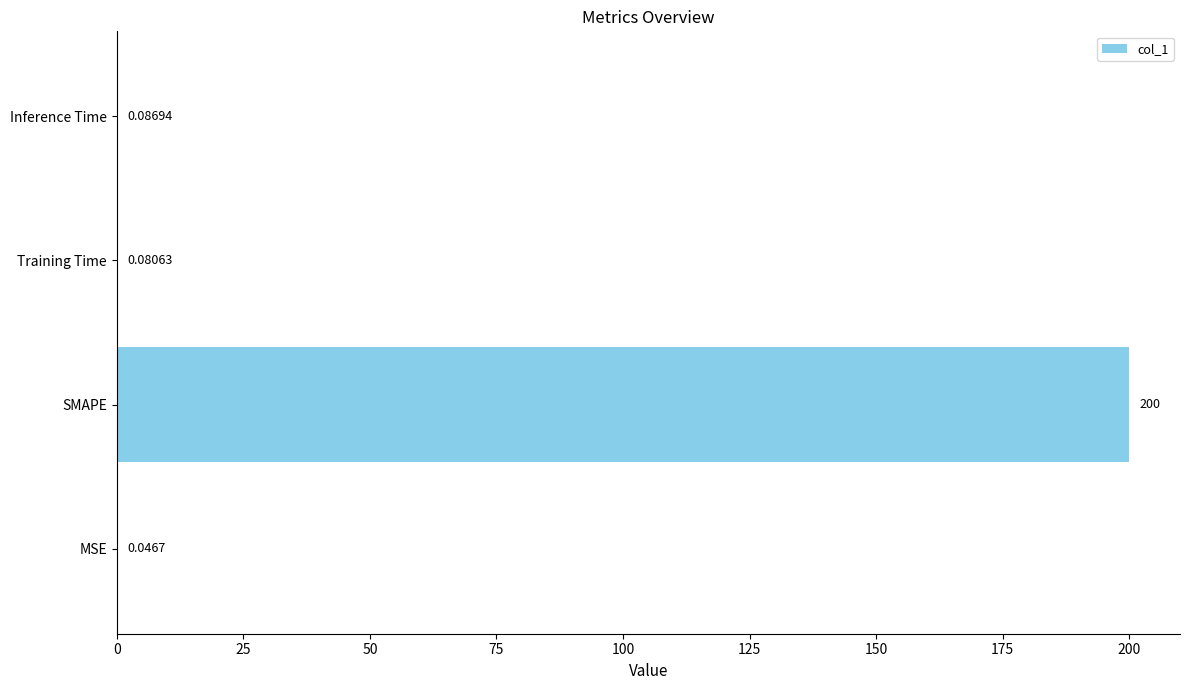

What is the sum of all values?

200.2